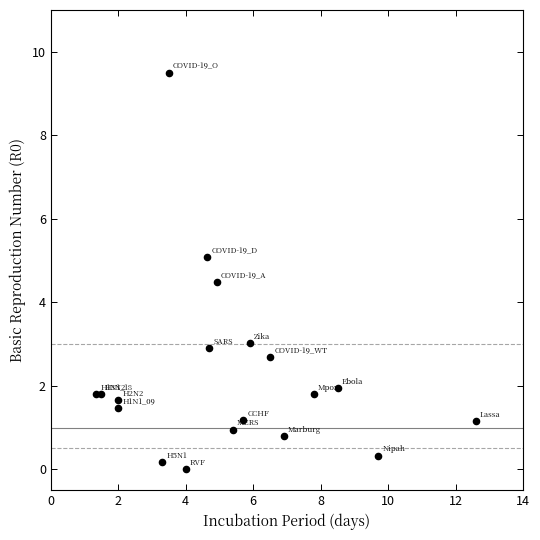

What Y value in the scatter plot is closest to 4?

4.5